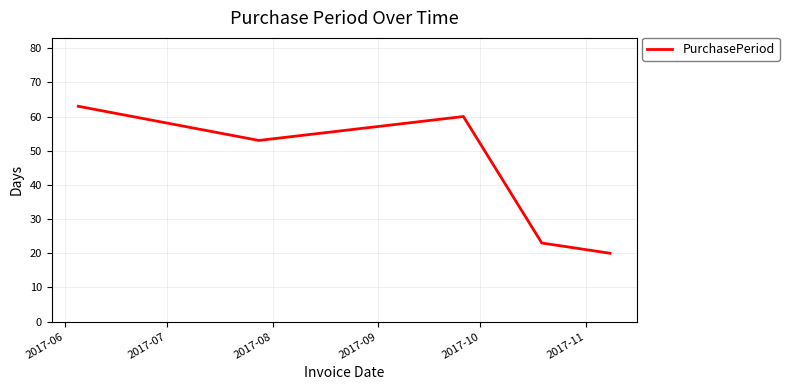

How many interior local peaks (higher than both neighbors) does the data have?

1